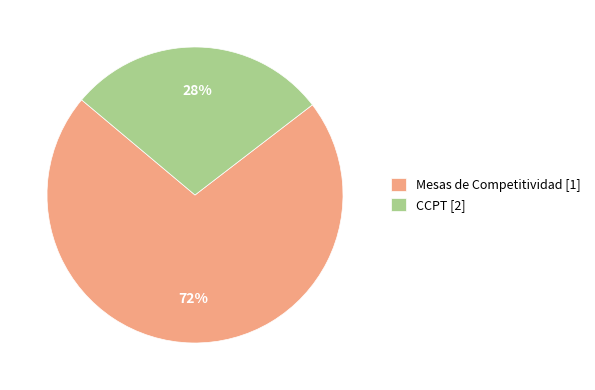

The Mesas de Competitividad slice represents 42% of the pie. True or false?

False